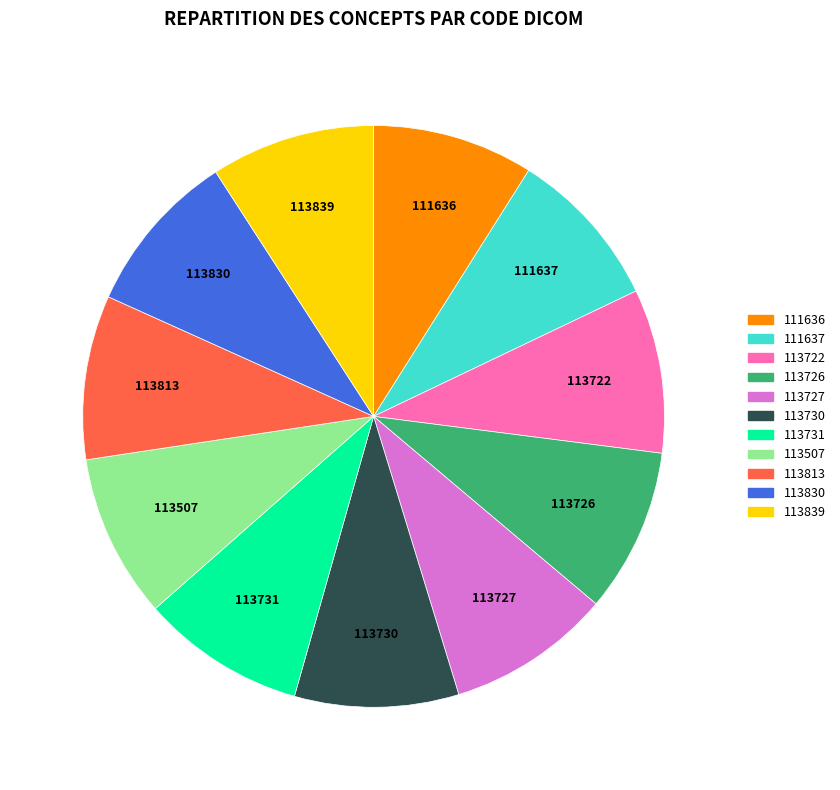

What is the ratio of the value at 113813 to the value at 113730?

1.0